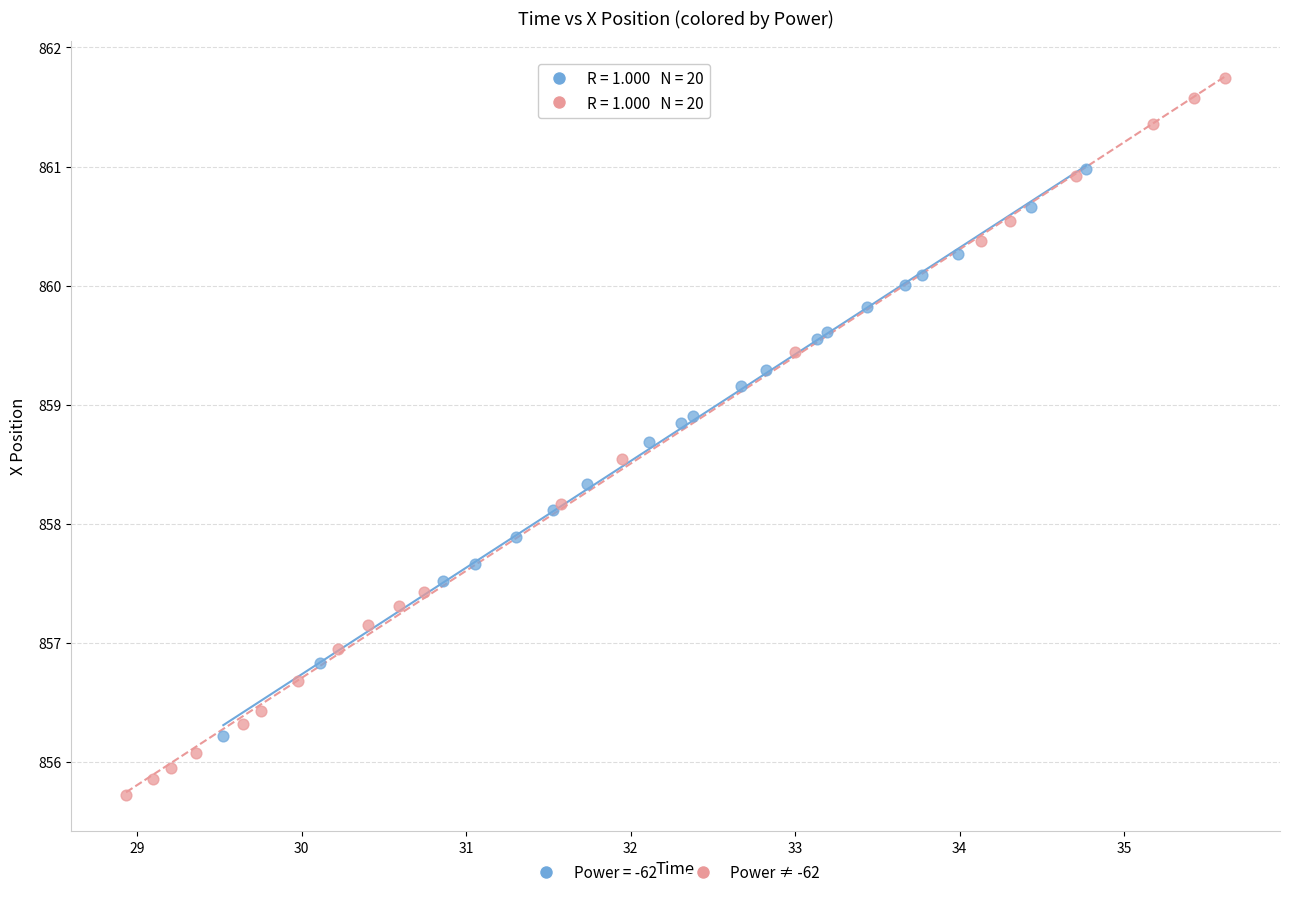

Which series has the largest Y range (max minus min)?

Power ≠ -62